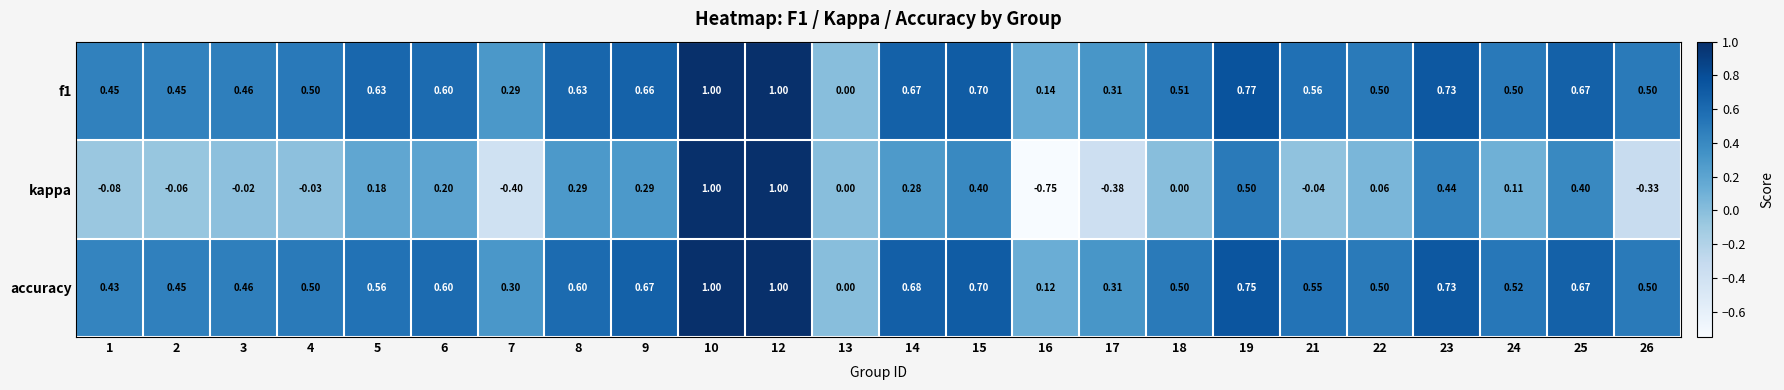

Is the value of f1 at 17 greater than the value of kappa at 26?

Yes